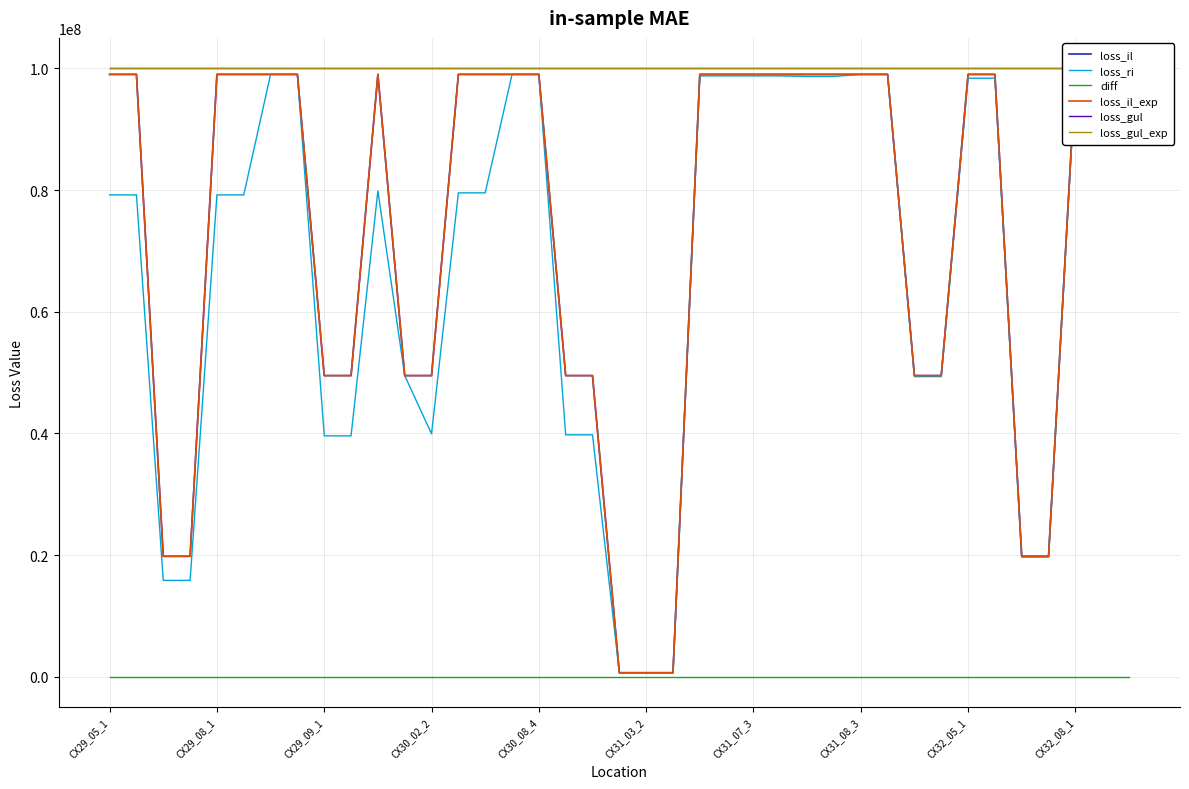

Does the chart have visible grid lines?

Yes